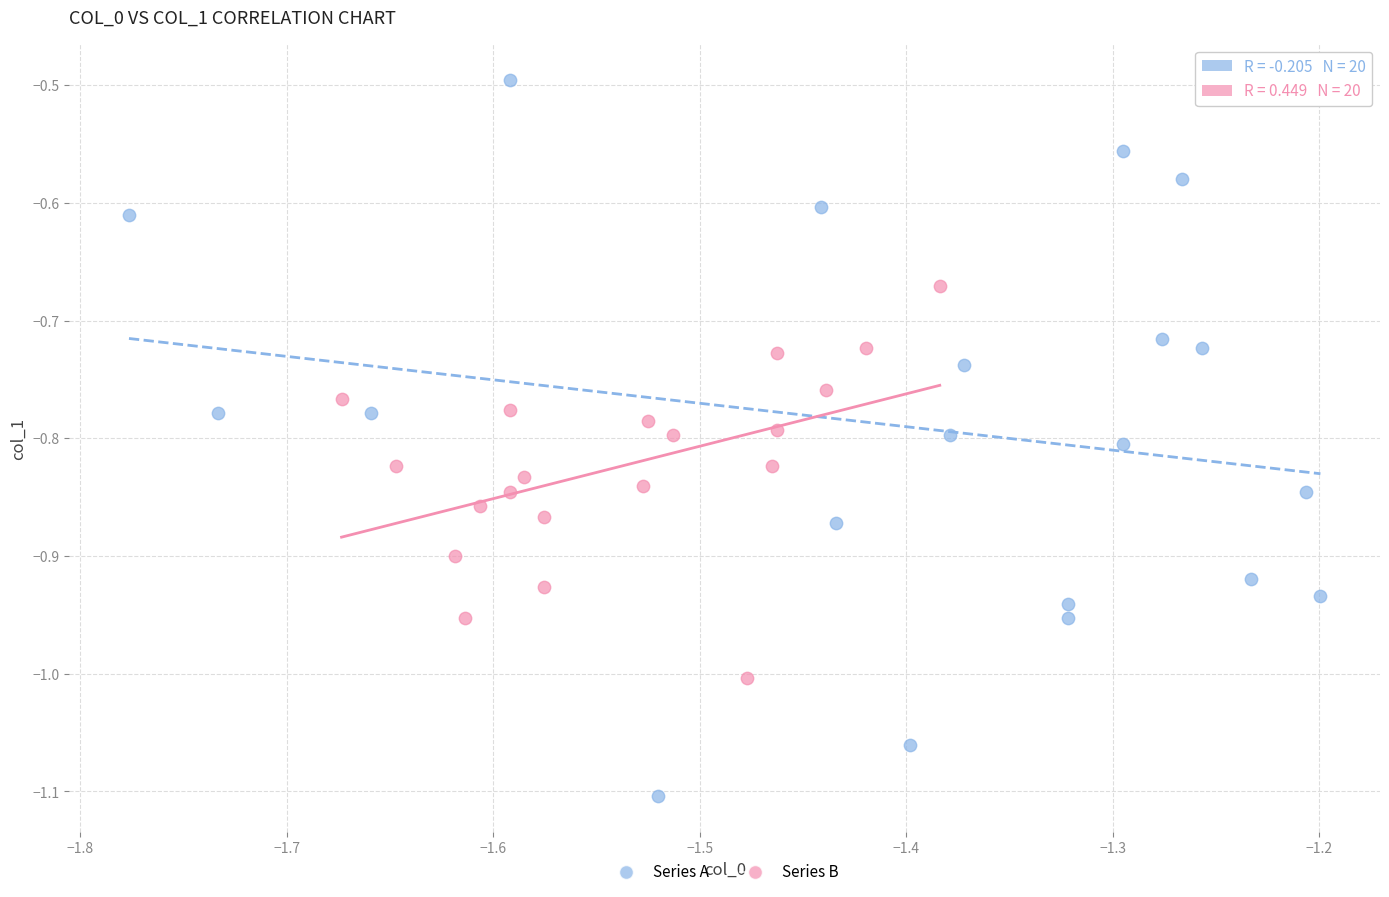

Which series contains the highest Y value?

Series A